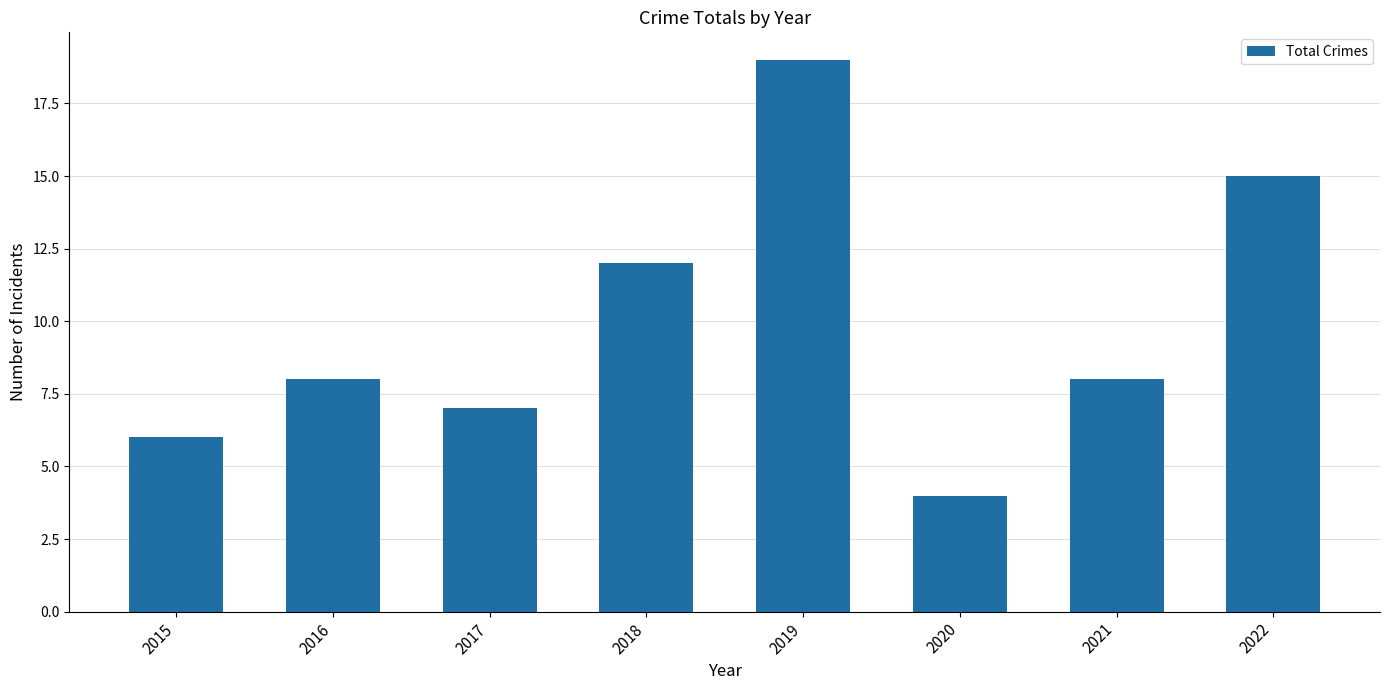

How many categories are shown in the chart?

8